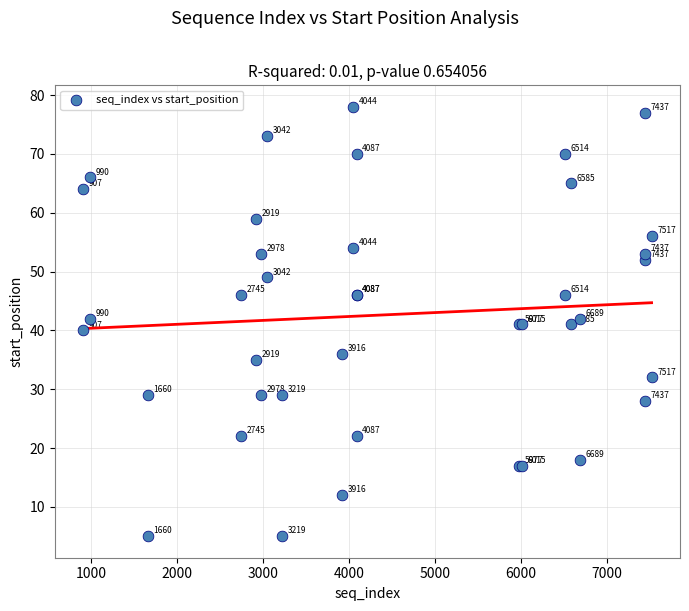

What Y value in the scatter plot is closest to 41?

41